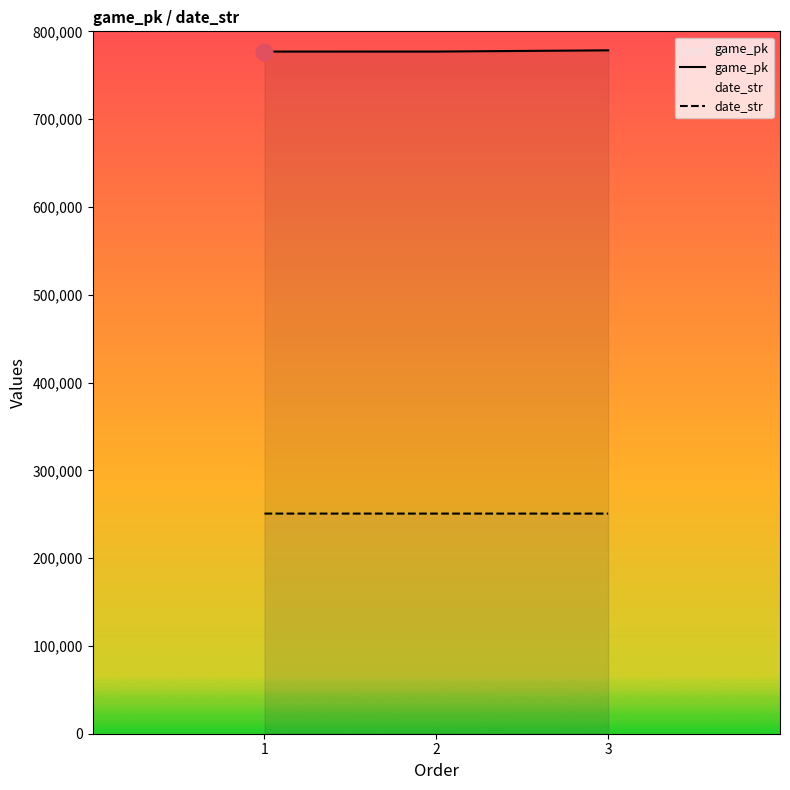

Reading left to right, transcribe all the data shown in this chart.

game_pk: 1=776948	2=776962	3=778372
date_str: 1=250730	2=250729	3=250729